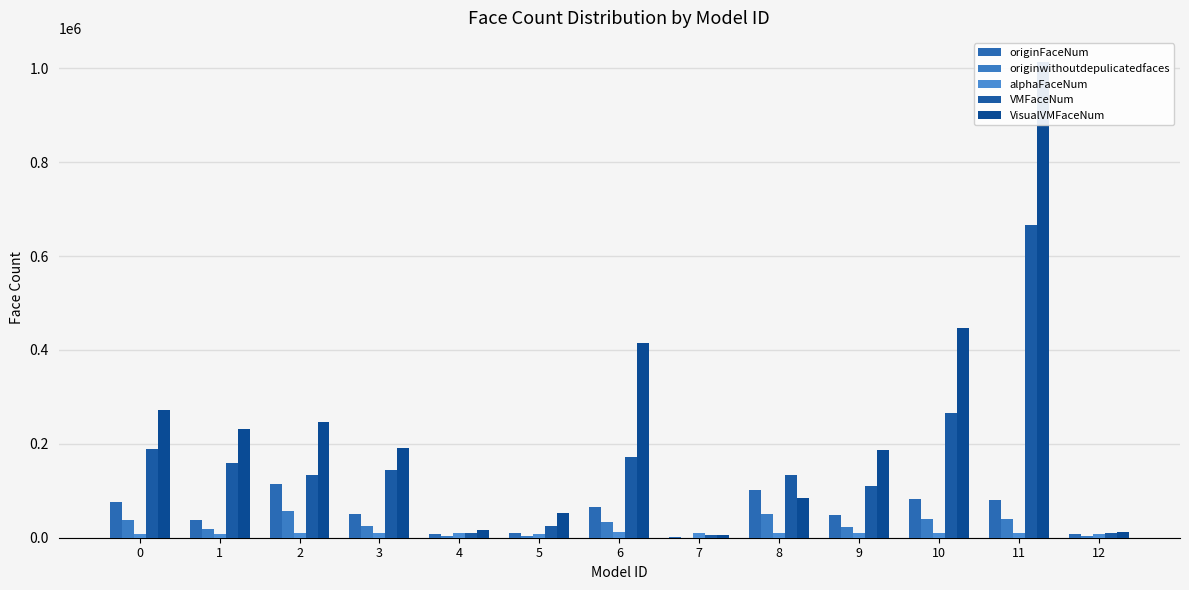

Are the bars horizontal?

No